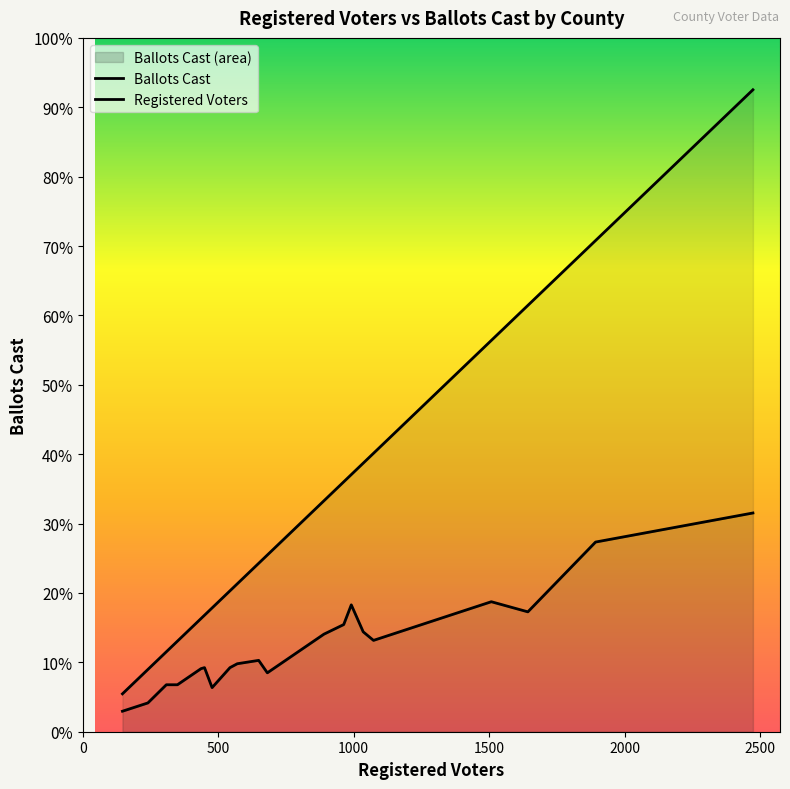

What is the label of the 4th point from the right?

16